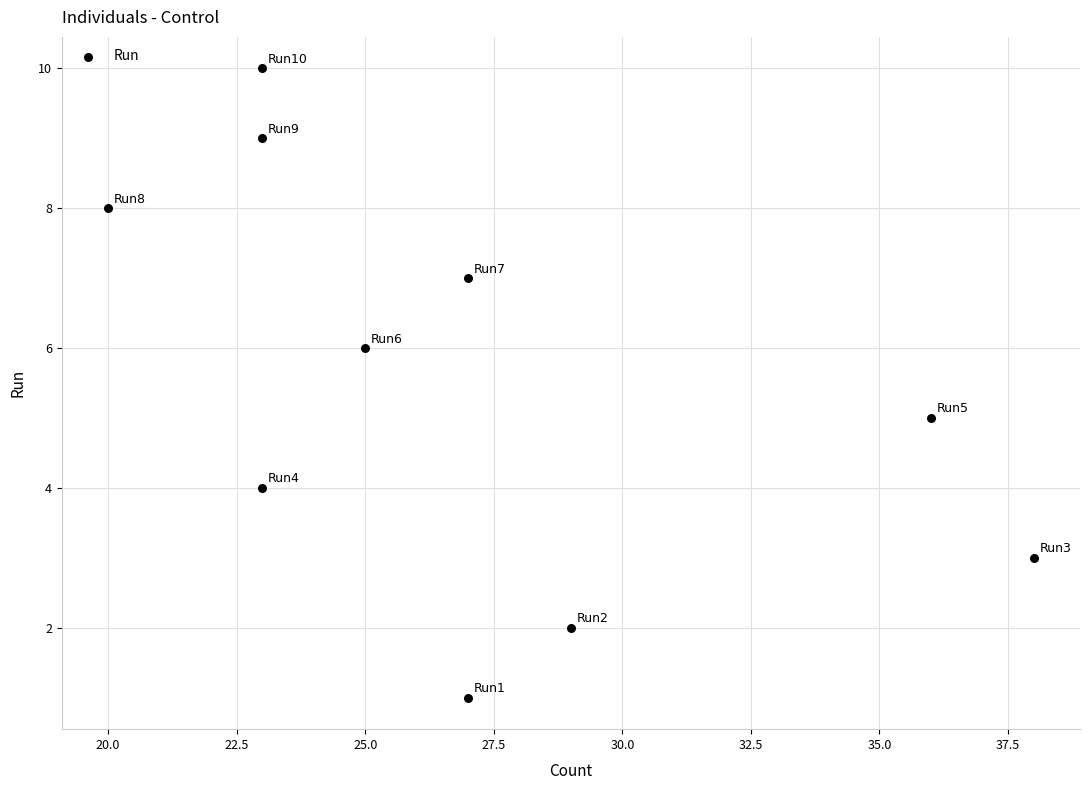

What is the range of Y values (max minus min)?

9